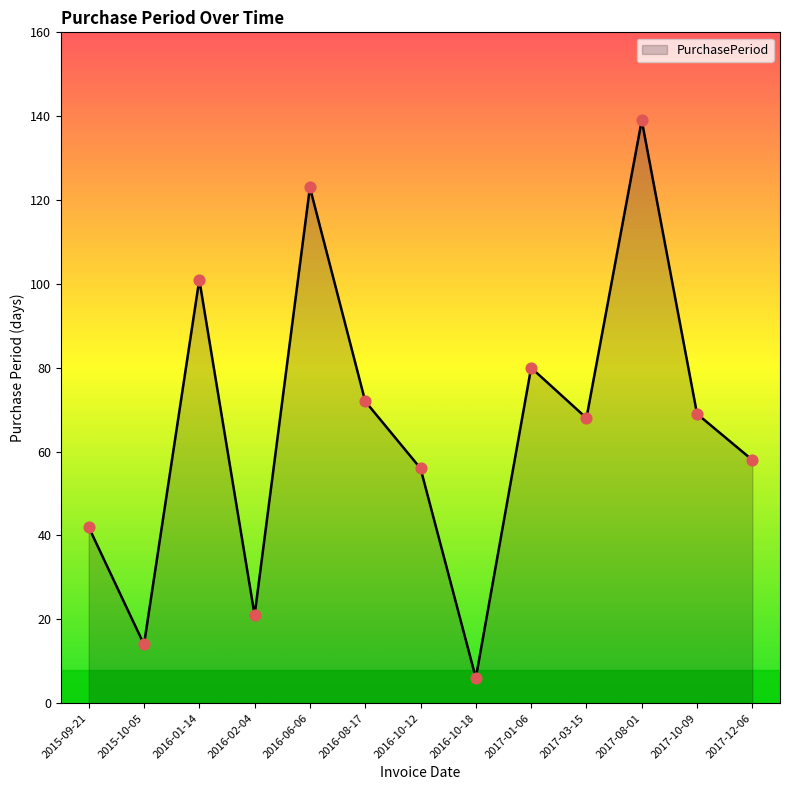

What is the change in value from 2016-02-04 to 2017-12-06?

+37